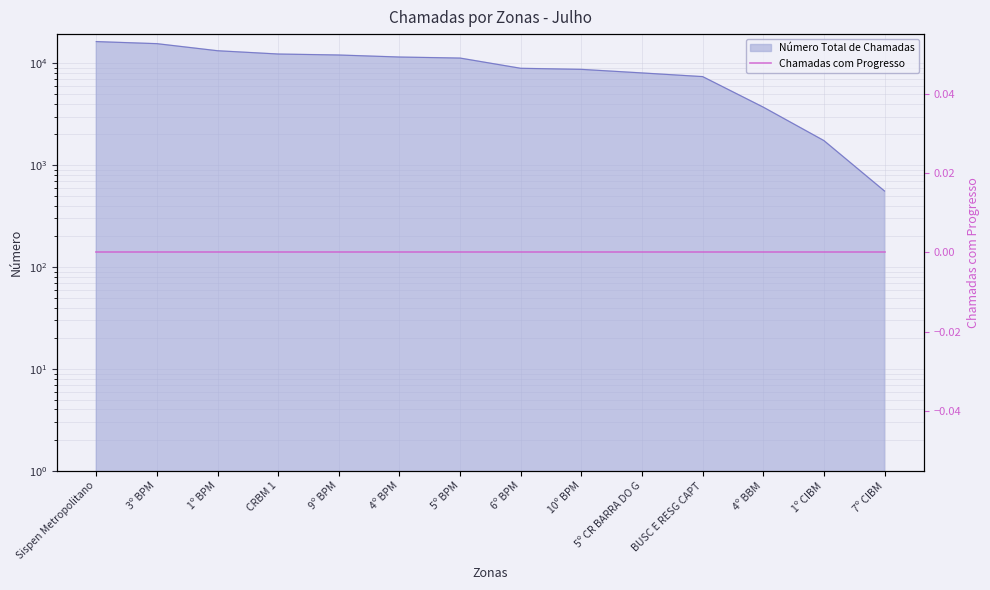

True or false: the data shows 18432 at 1º BPM.

False